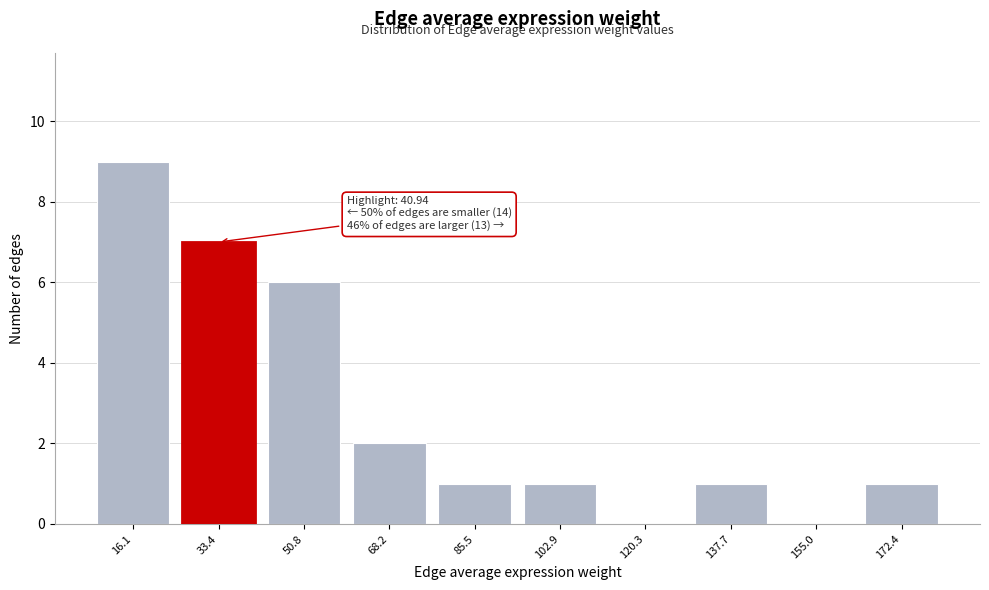

Reading left to right, transcribe all the data shown in this chart.

16.1=9	33.4=7	50.8=6	68.2=2	85.5=1	102.9=1	120.3=0	137.7=1	155.0=0	172.4=1